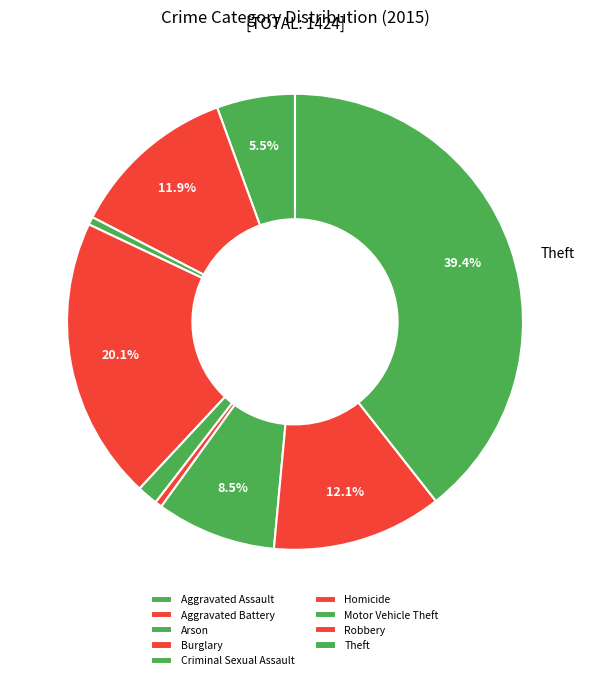

Count the number of slices in the pie.

9